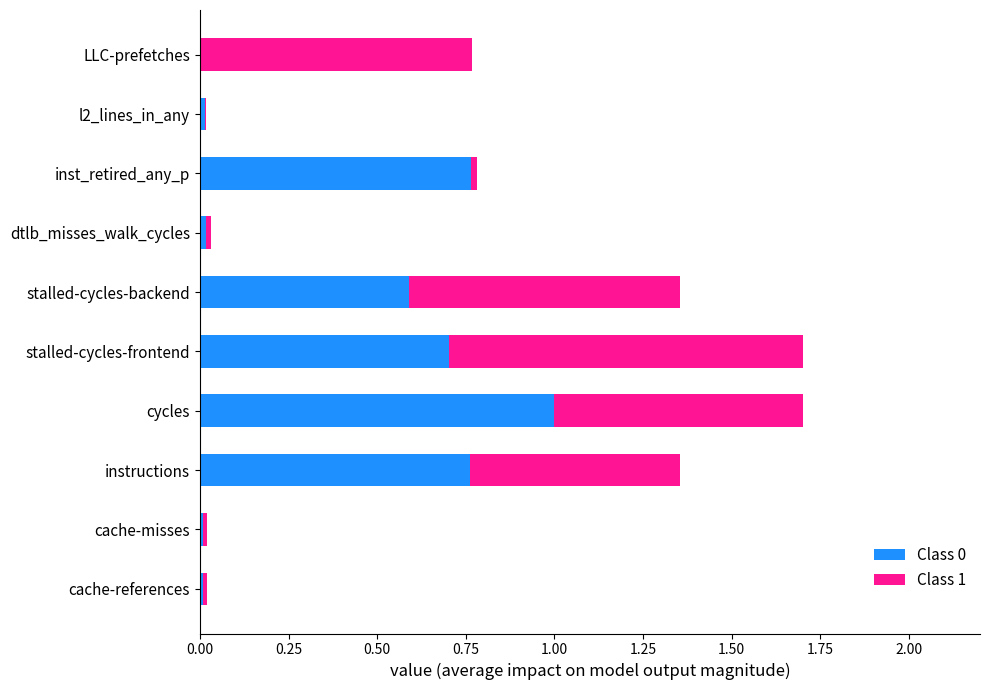

The Class 0 series shows 1.0 at cycles. True or false?

True